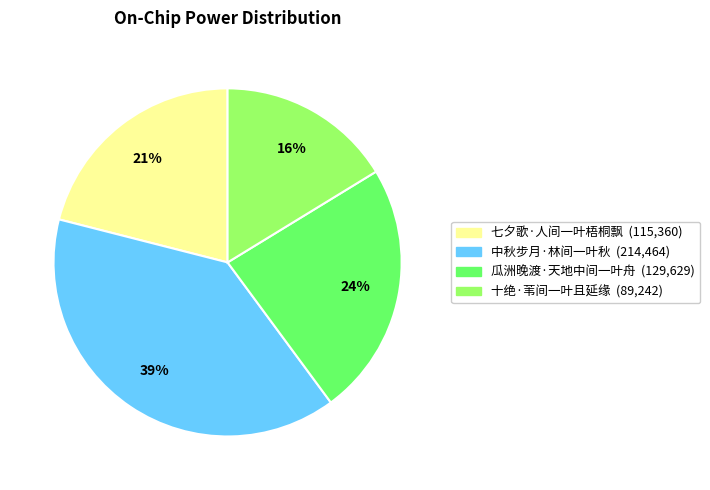

Does any single category account for the majority?

No